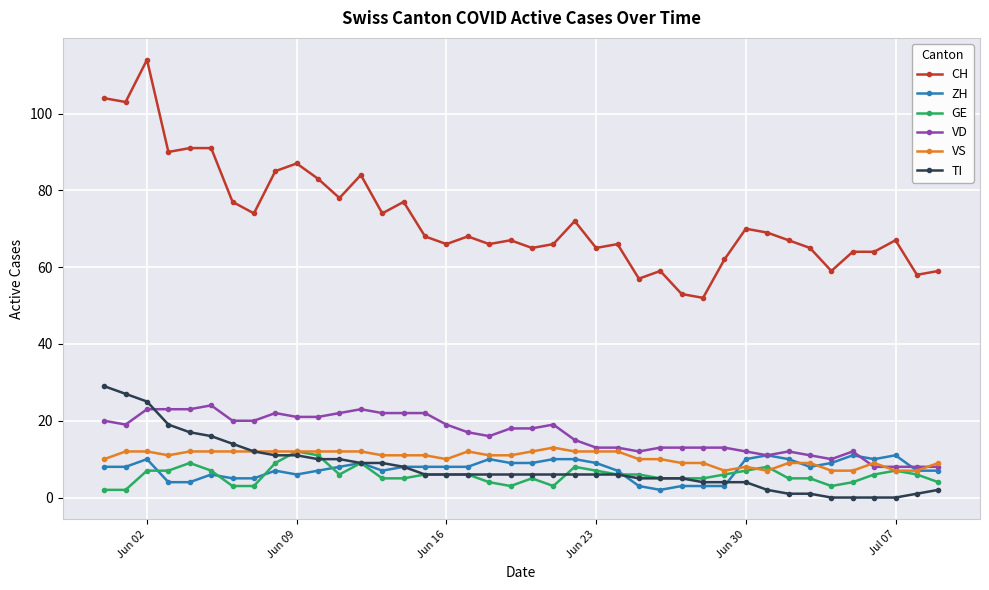

How many data points in VD are less than 18?

20